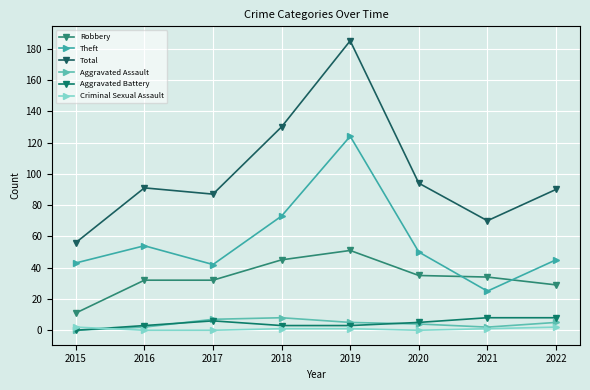

What is the difference between the maximum and minimum values in the Aggravated Assault series?

8